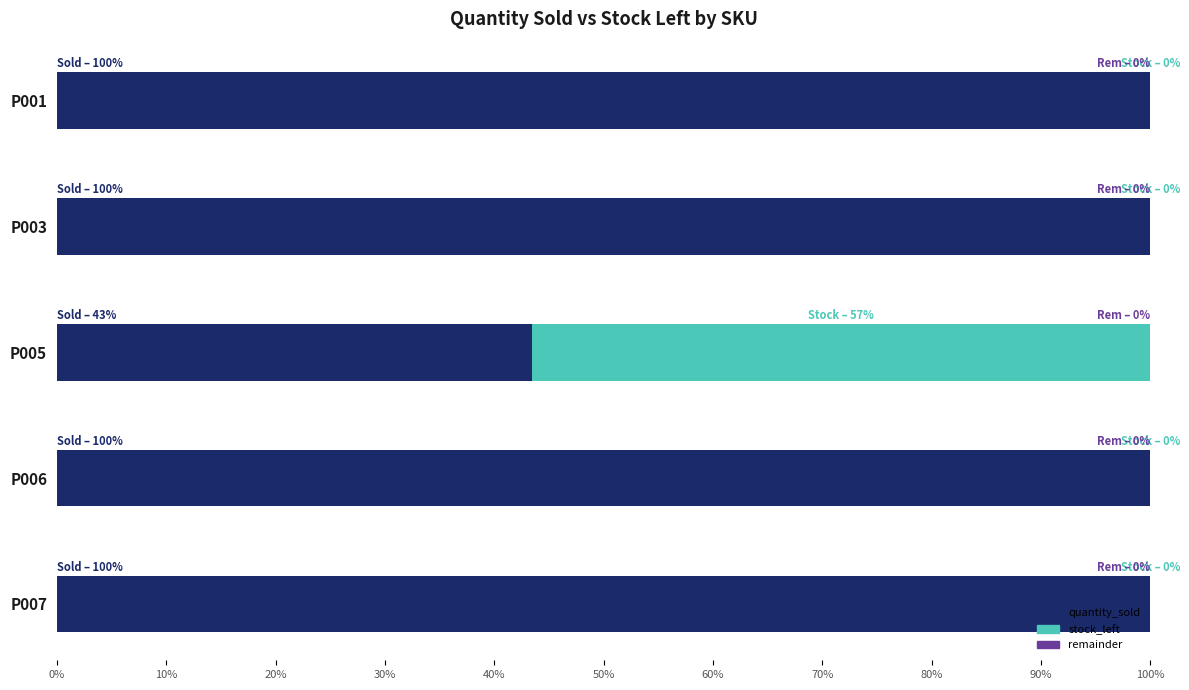

What is the highest value of the quantity_sold series?

100.0